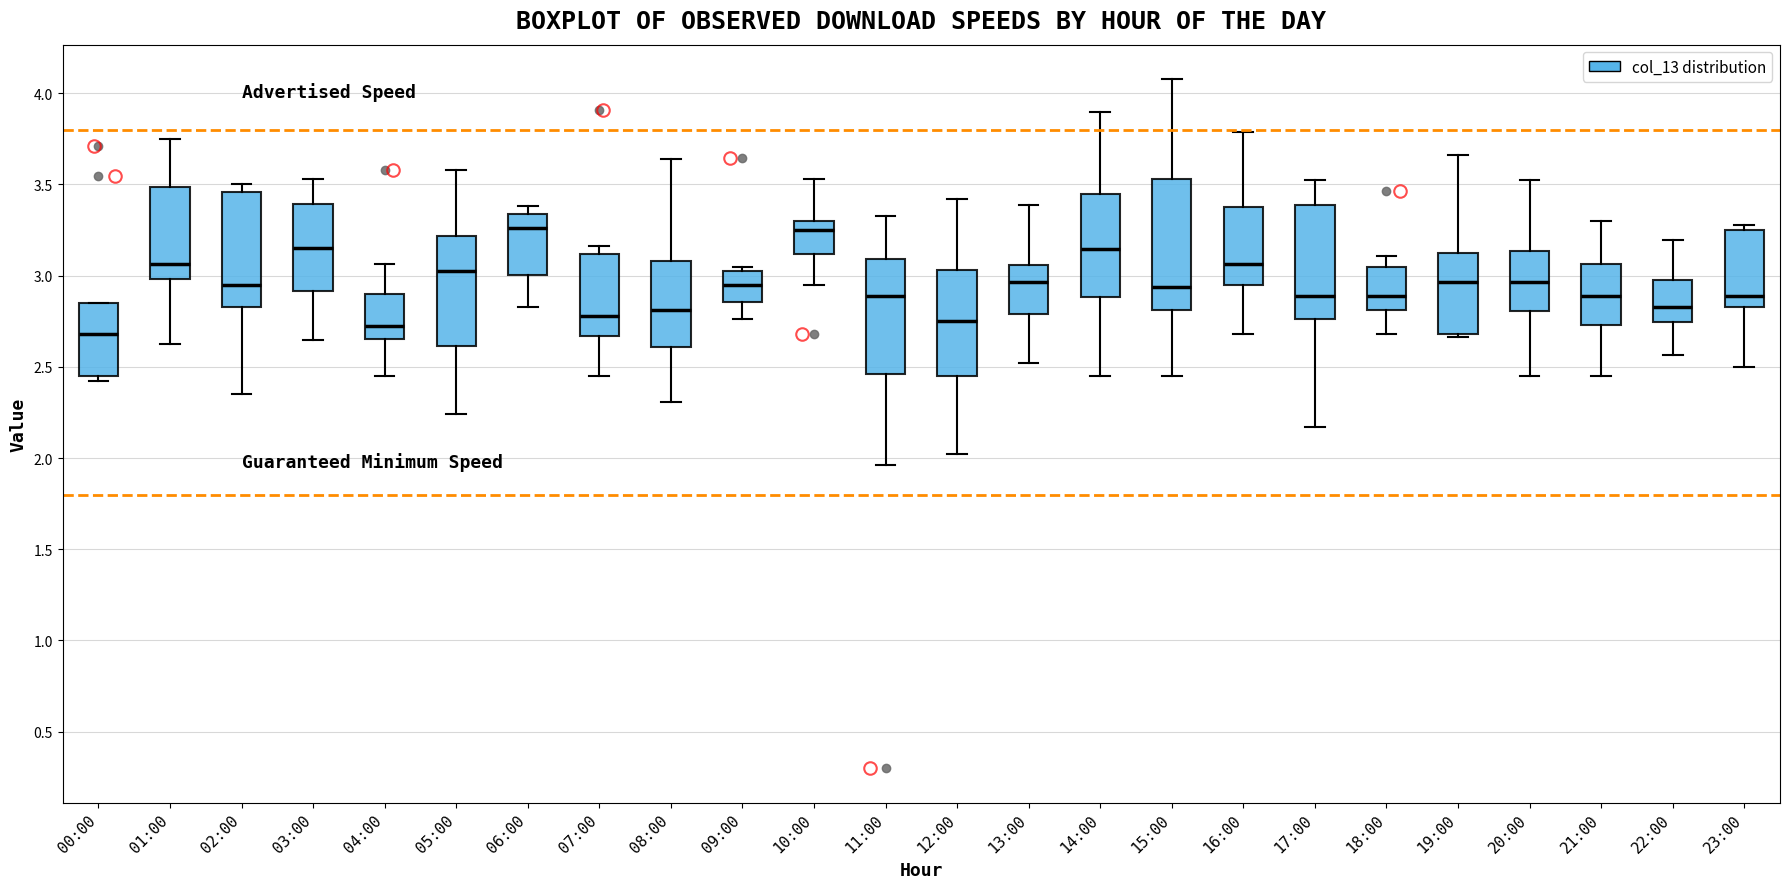

Where does the lower whisker of the box for 04:00 end on the y-axis? The values are not printed on the chart, so give them approximately, as read against the axis.

2.45